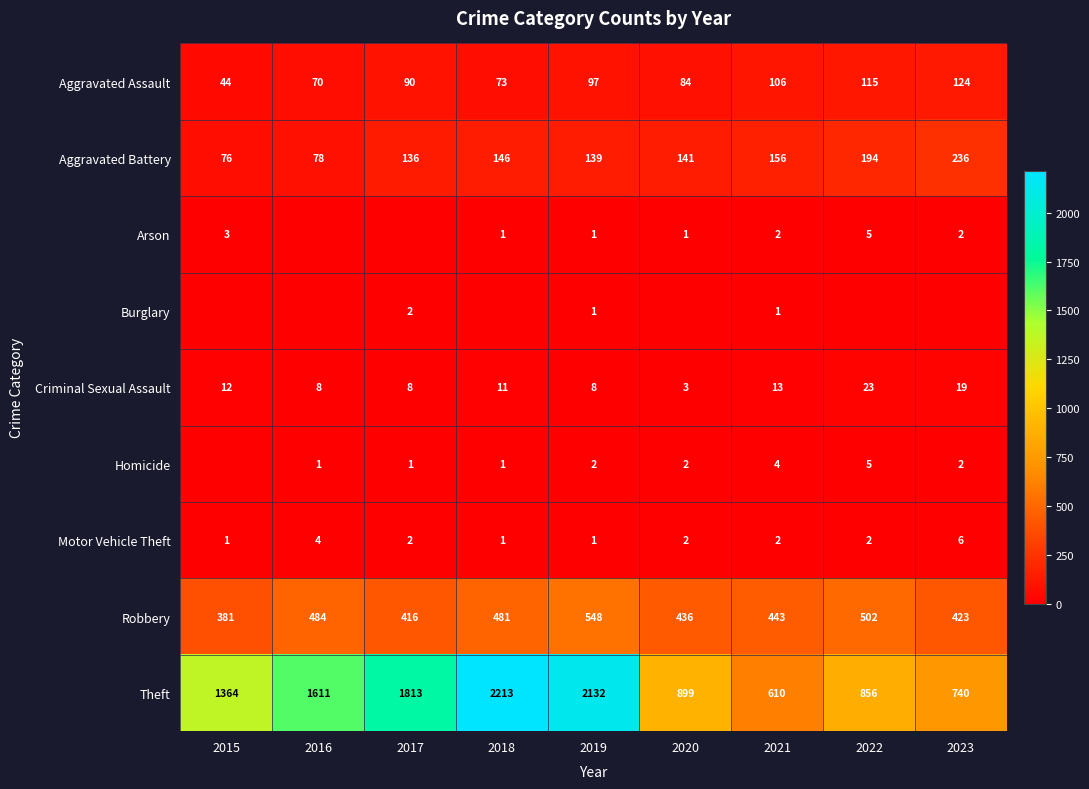

What is the highest value of the Criminal Sexual Assault series?

23